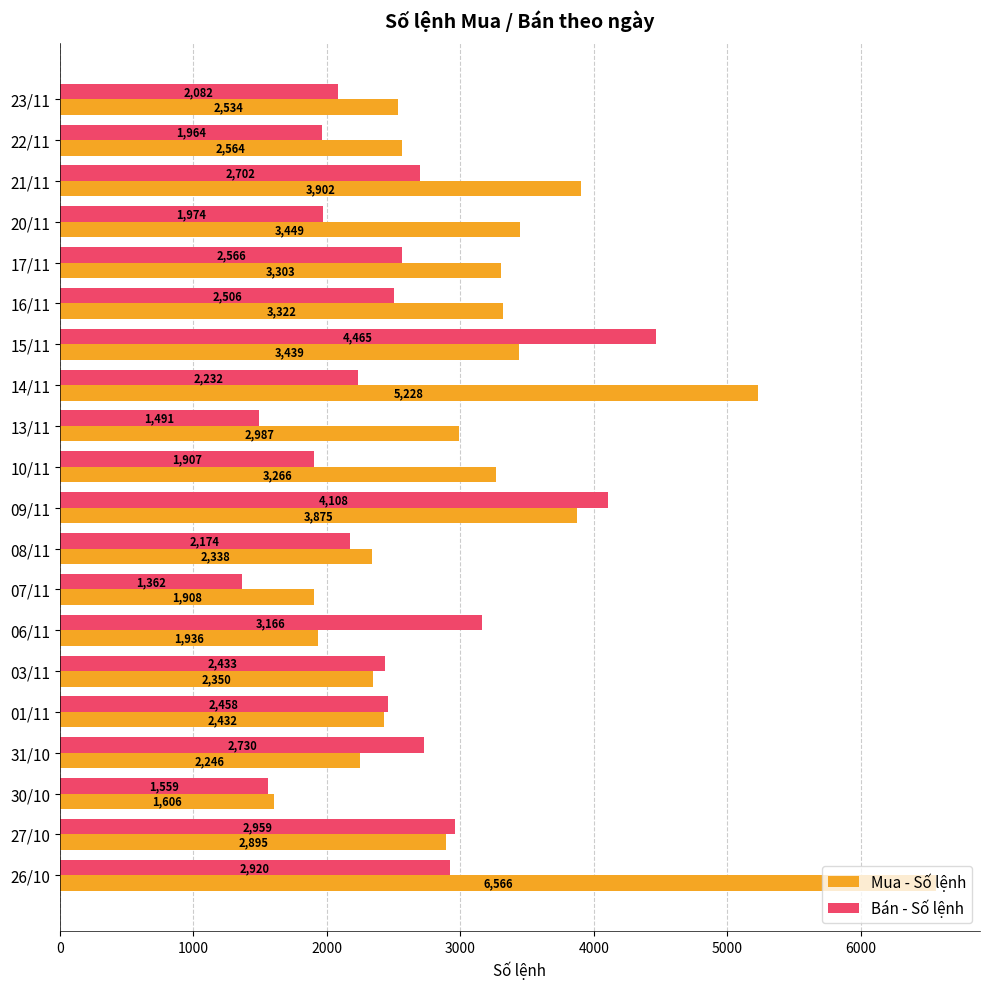

Between 09/11 and 27/10, which series saw the biggest shift?

Bán - Số lệnh